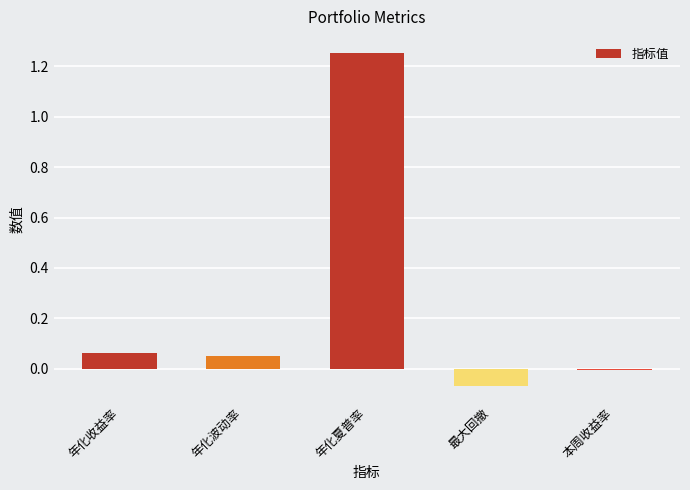

What is the label of the 3rd bar from the right?

年化夏普率